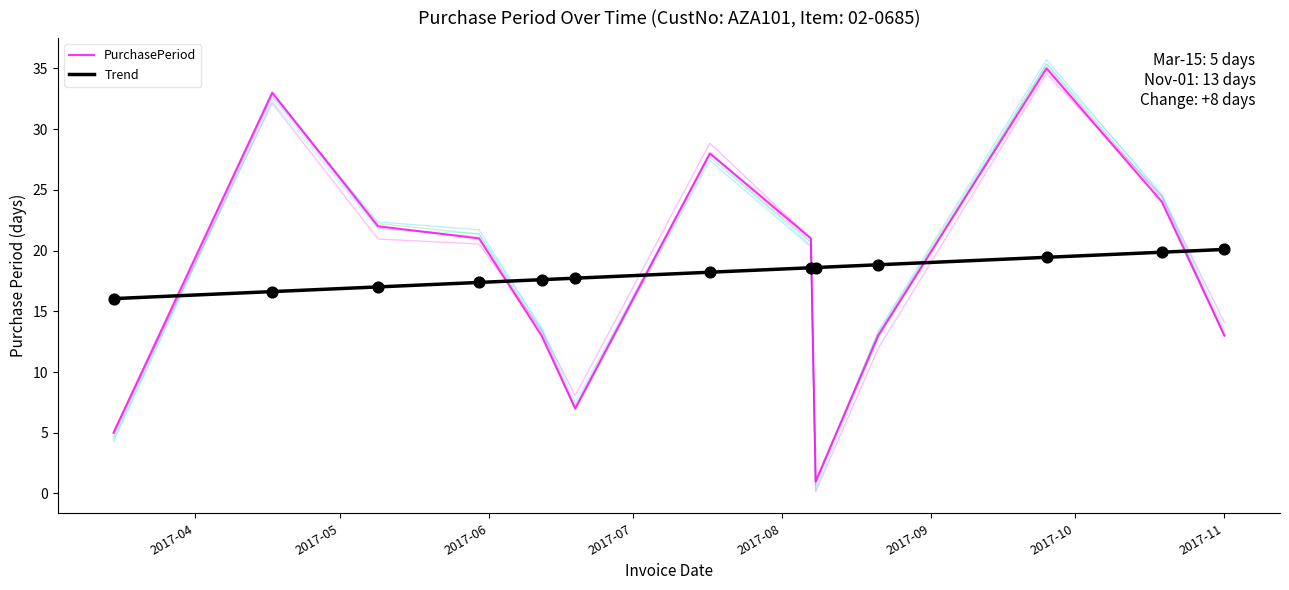

Between 2017-09-25 and 2017-04-17, which is larger?

2017-09-25